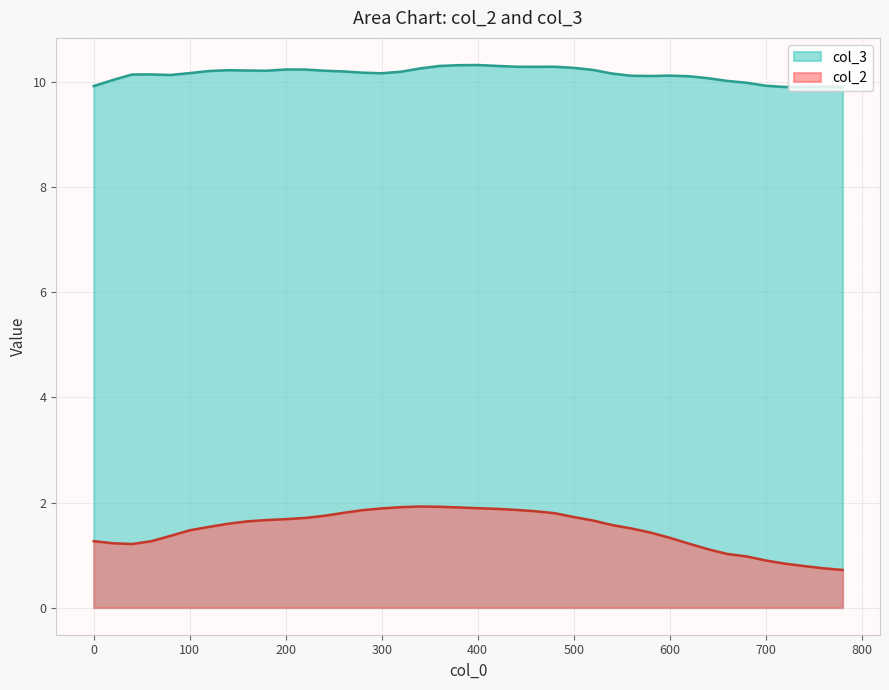

What is the smallest value displayed?

0.7